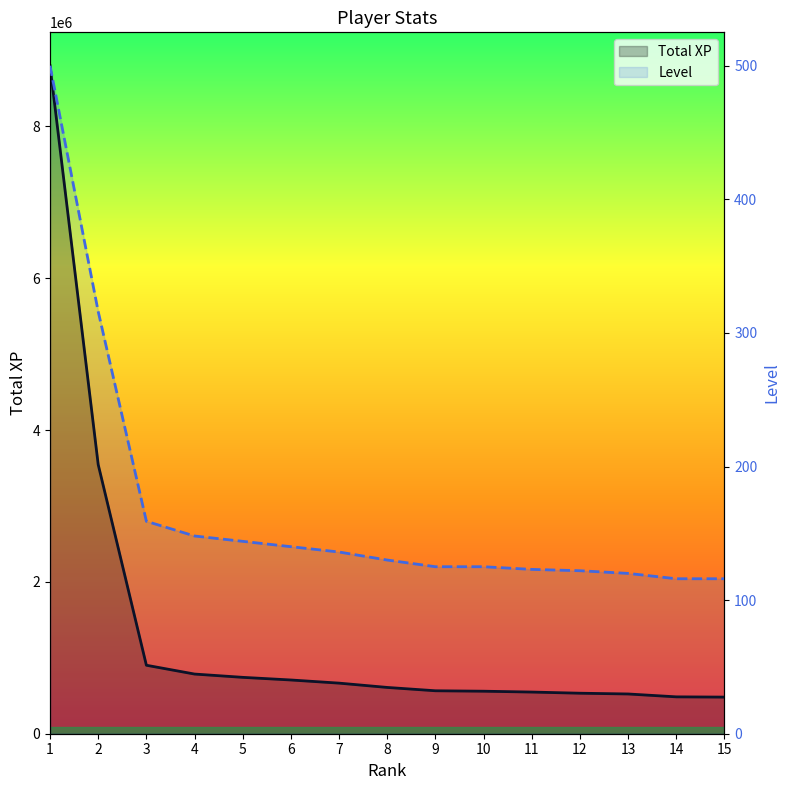

True or false: Level and Total XP cross at least once.

False